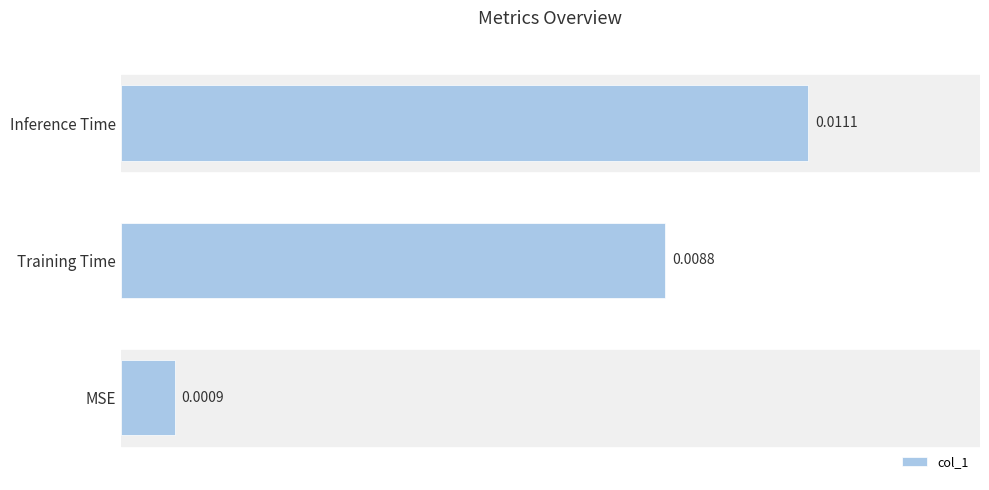

How many distinct data groups are displayed?

1